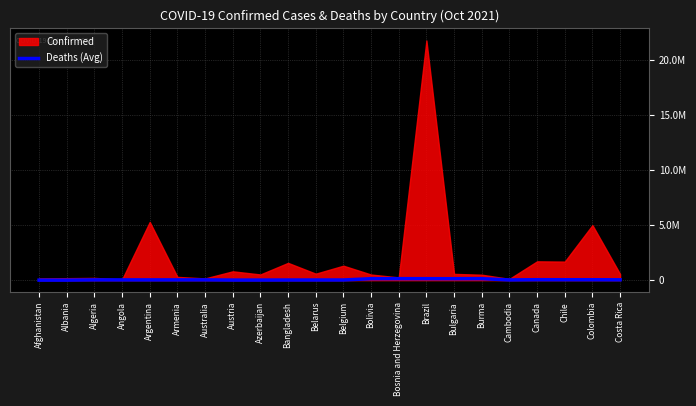

How many interior local peaks (higher than both neighbors) does the data have?

5